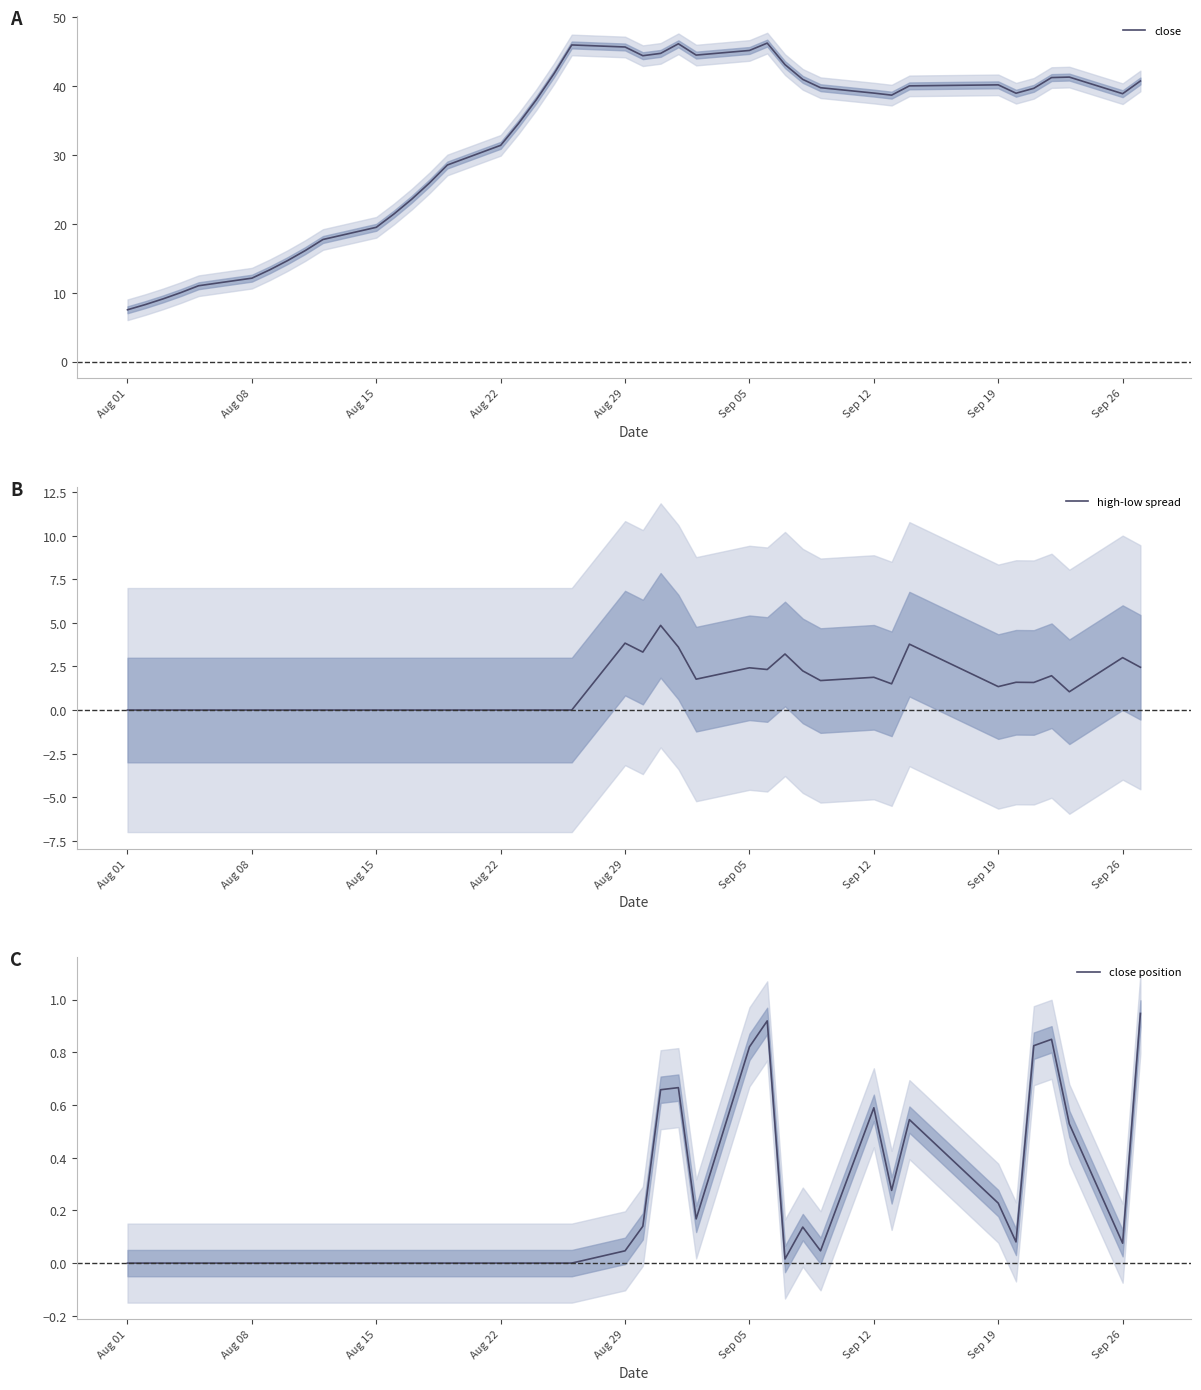

Is it true that close equals 10.8 at Sep 26?

False